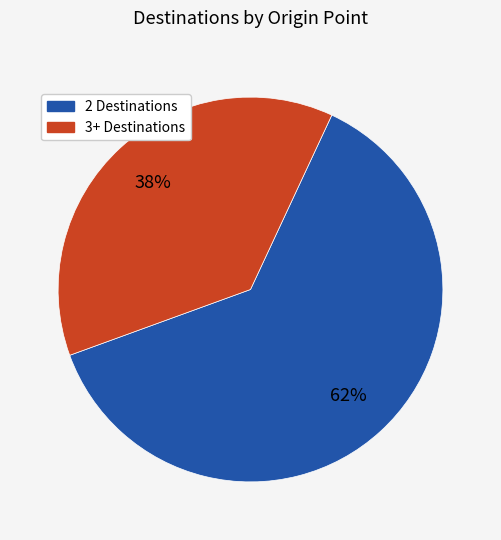

Count the number of slices in the pie.

2